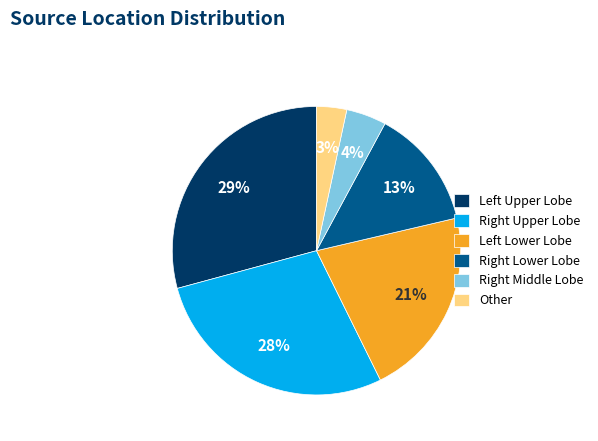

True or false: Other accounts for 3% of the total.

True